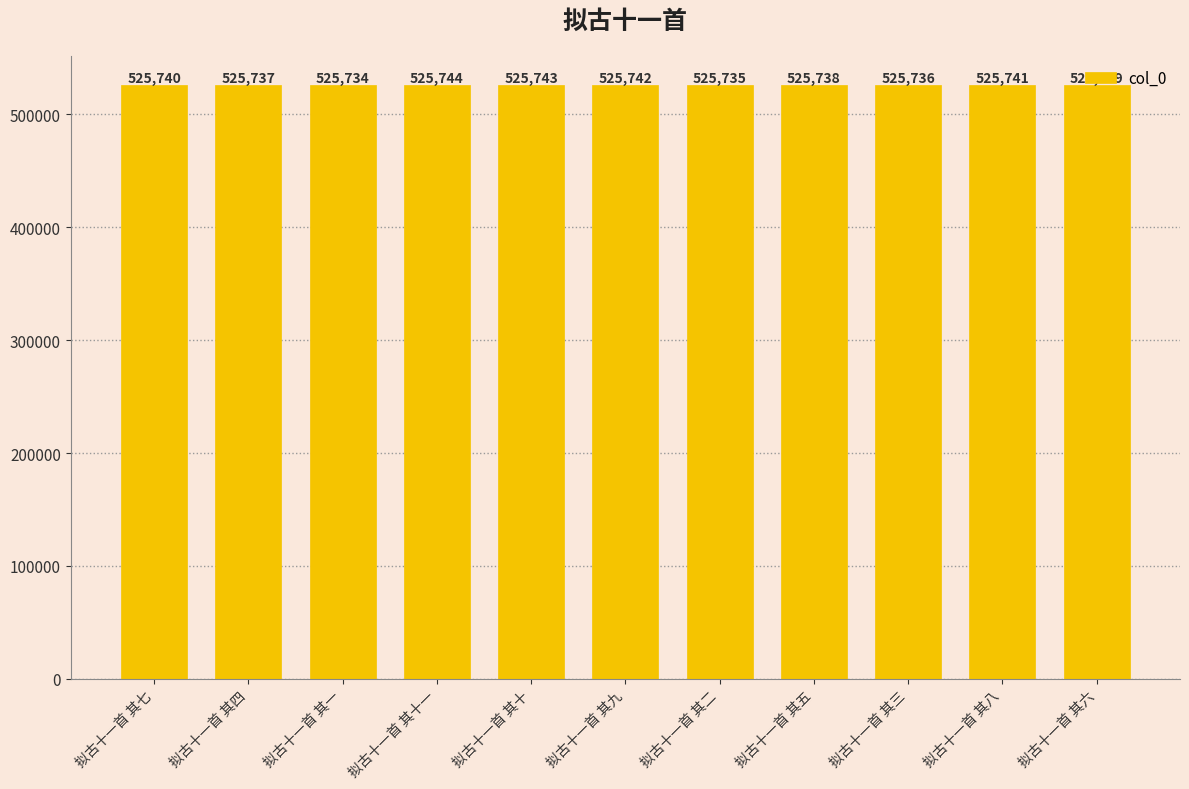

List the labels in order of value, smallest first.

拟古十一首 其一, 拟古十一首 其二, 拟古十一首 其三, 拟古十一首 其四, 拟古十一首 其五, 拟古十一首 其六, 拟古十一首 其七, 拟古十一首 其八, 拟古十一首 其九, 拟古十一首 其十, 拟古十一首 其十一